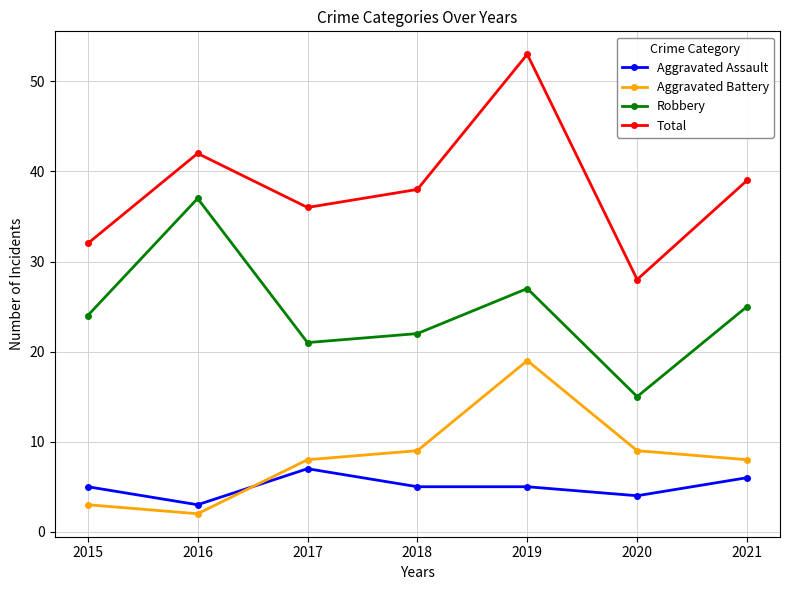

Does the chart have visible grid lines?

Yes